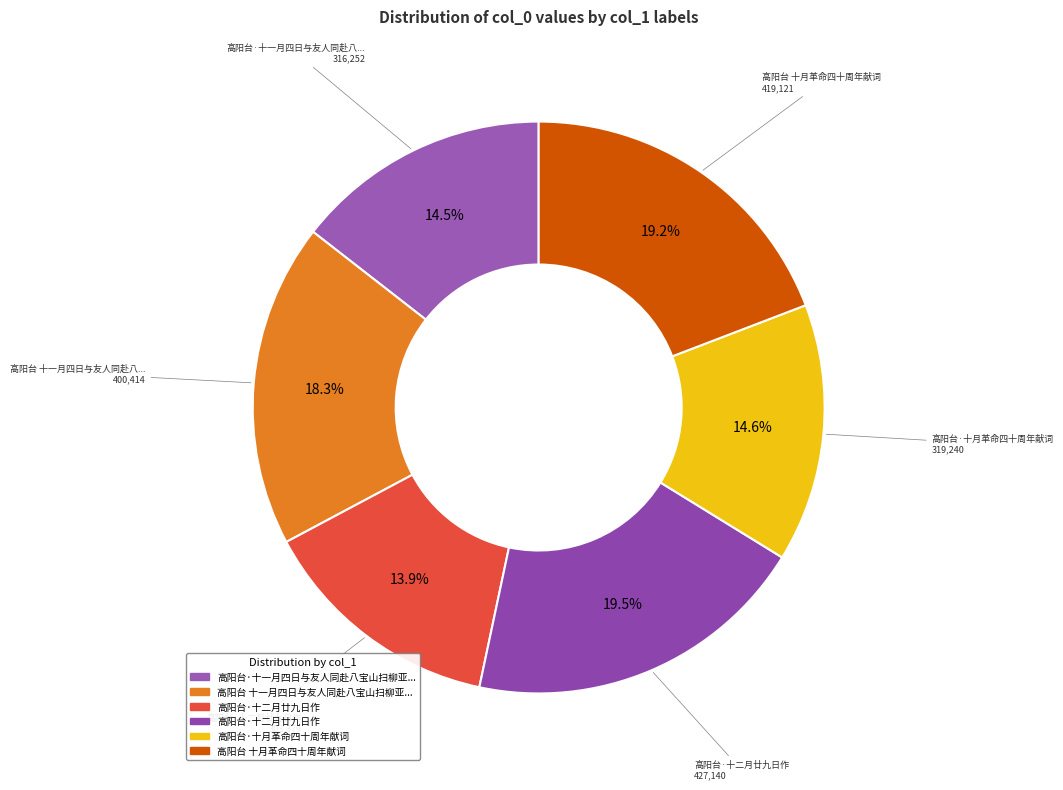

How many slices are in this pie chart?

6